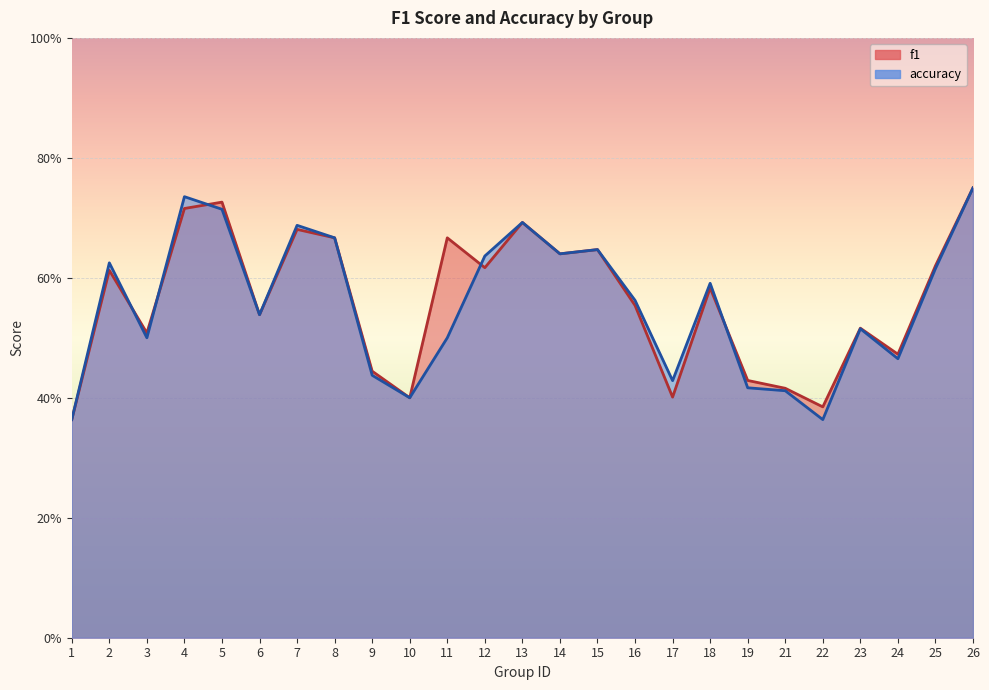

Is it true that f1 equals 1.0 at 4?

False